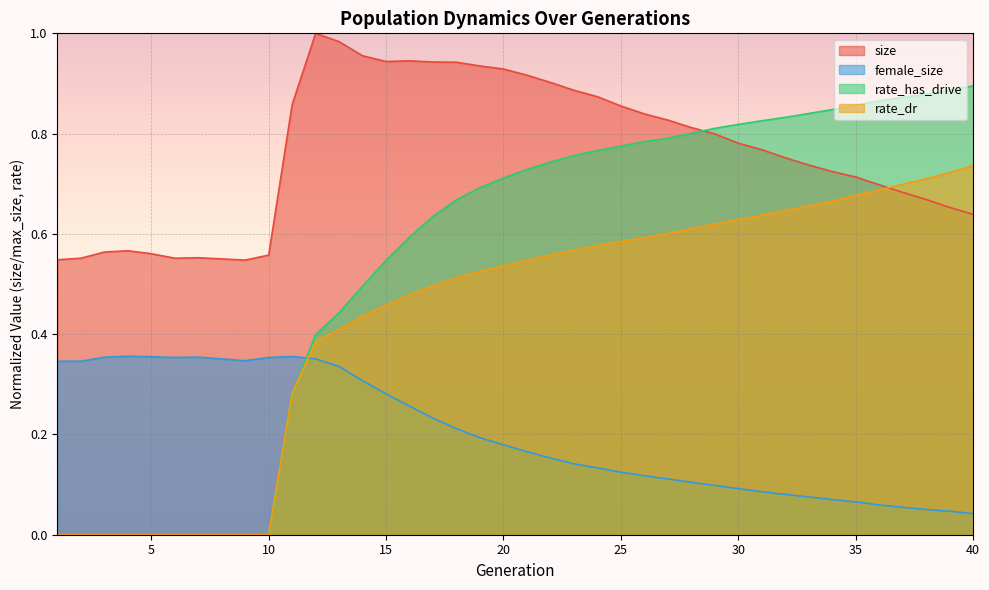

True or false: rate_dr has more than 2 interior local peaks.

False